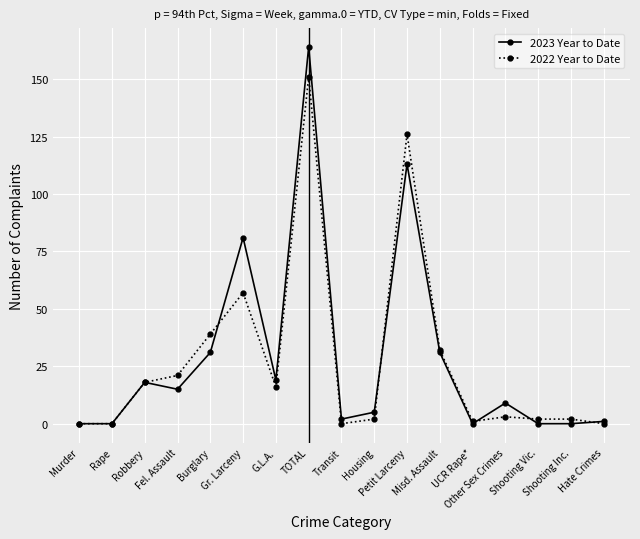

Is the value of 2023 Year to Date at UCR Rape* greater than the value of 2022 Year to Date at Misd. Assault?

No